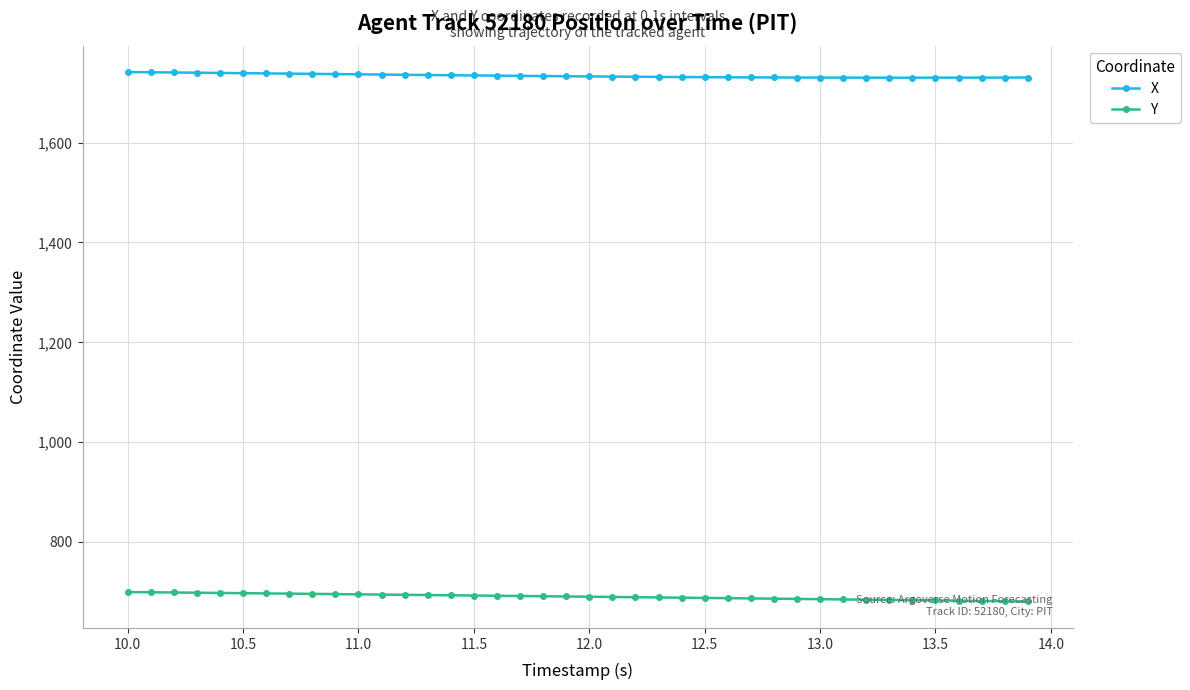

Which series has the largest total across all categories?

X